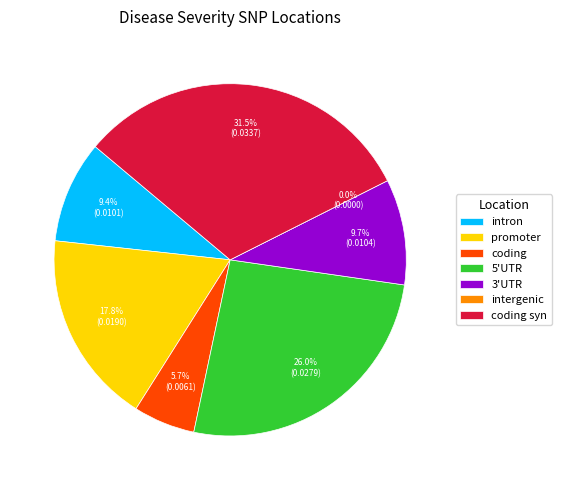

Which slice is the largest?

coding syn